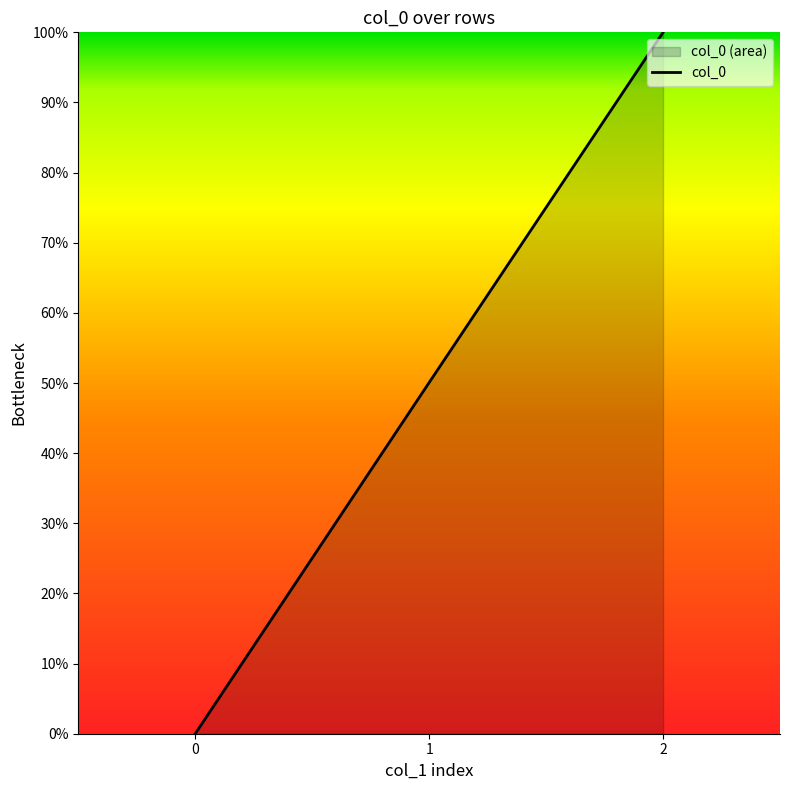

The value at 0 is 0.0. True or false?

True